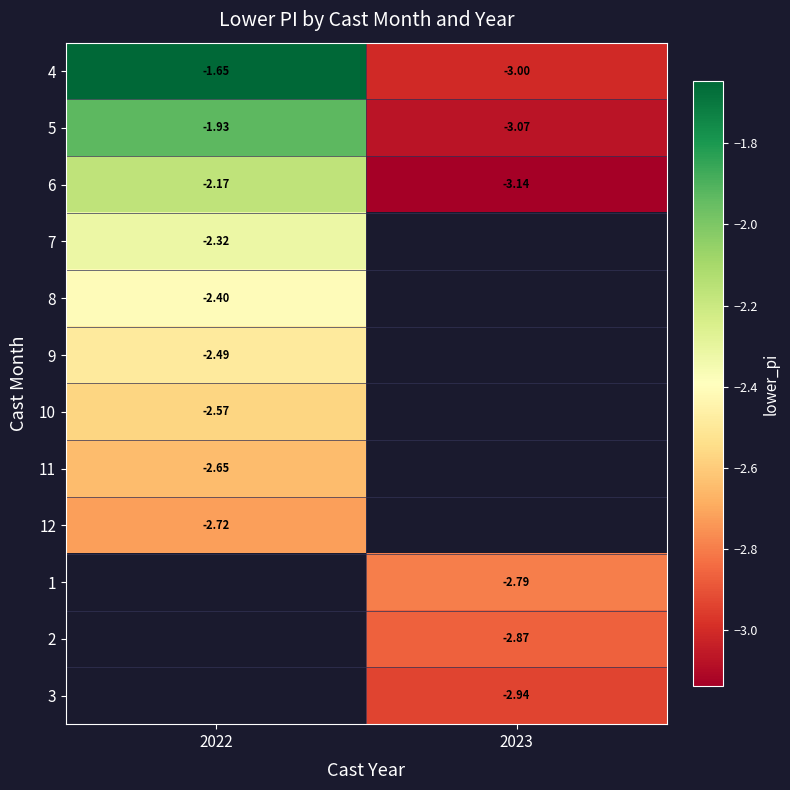

Which has a higher value, 2022 or 2023?

2022